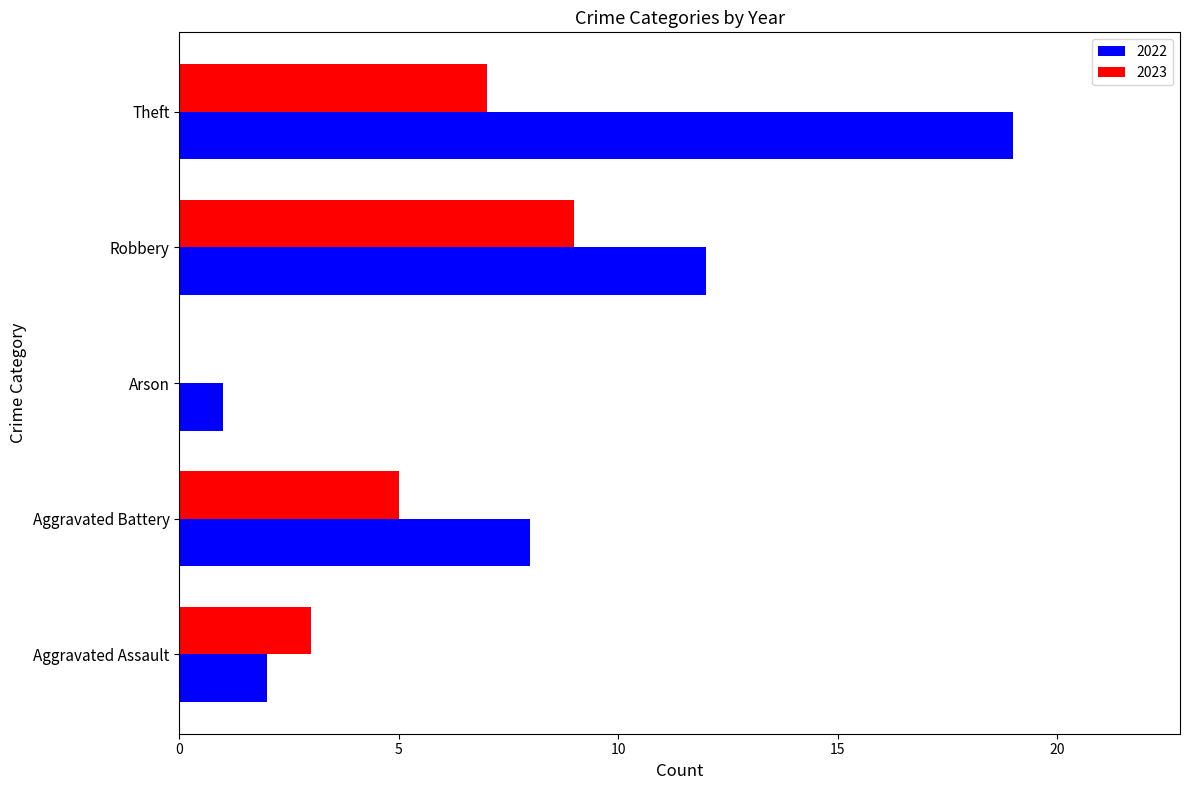

The value of 2023 at Theft is 7. True or false?

True